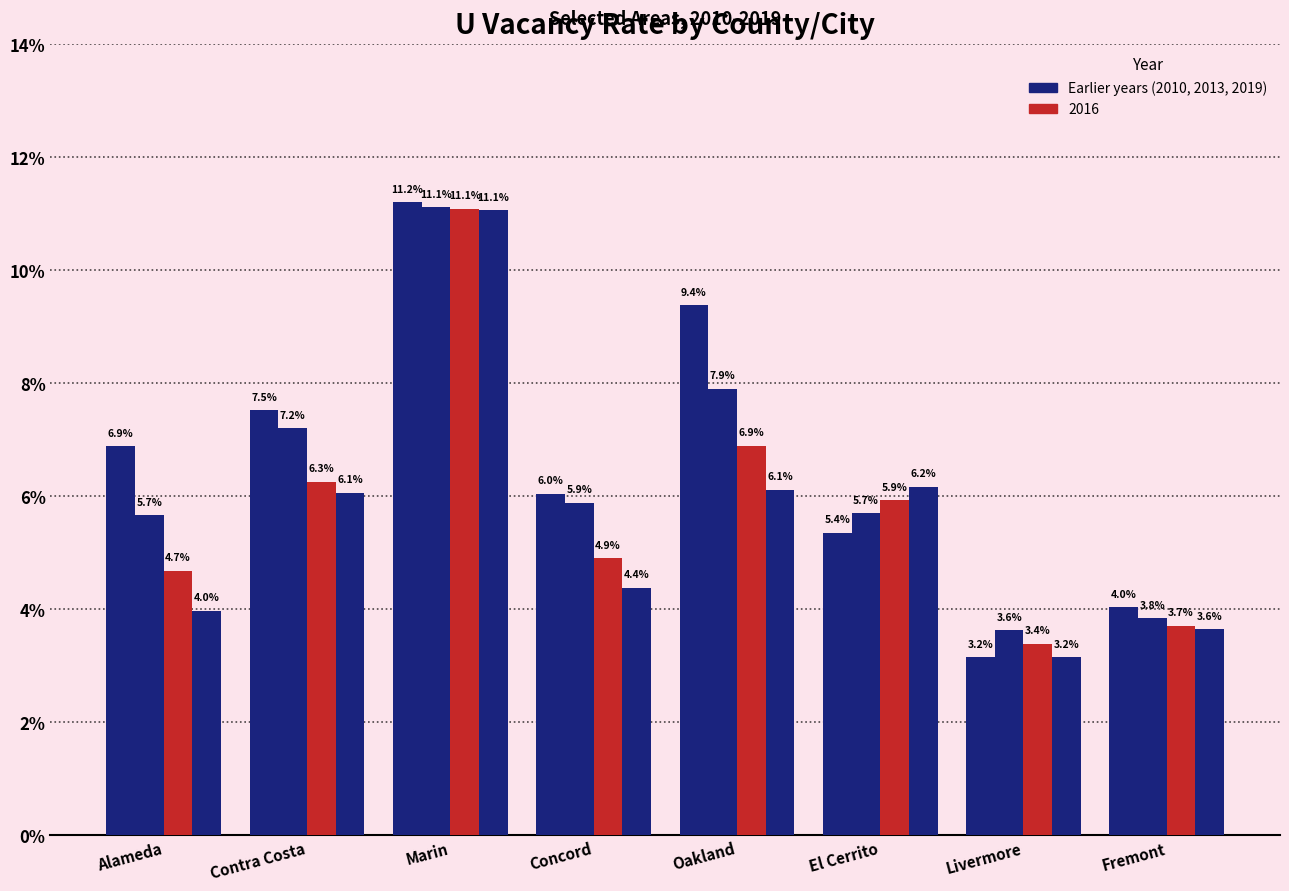

The value of 2019 at Marin is 0.1. True or false?

False